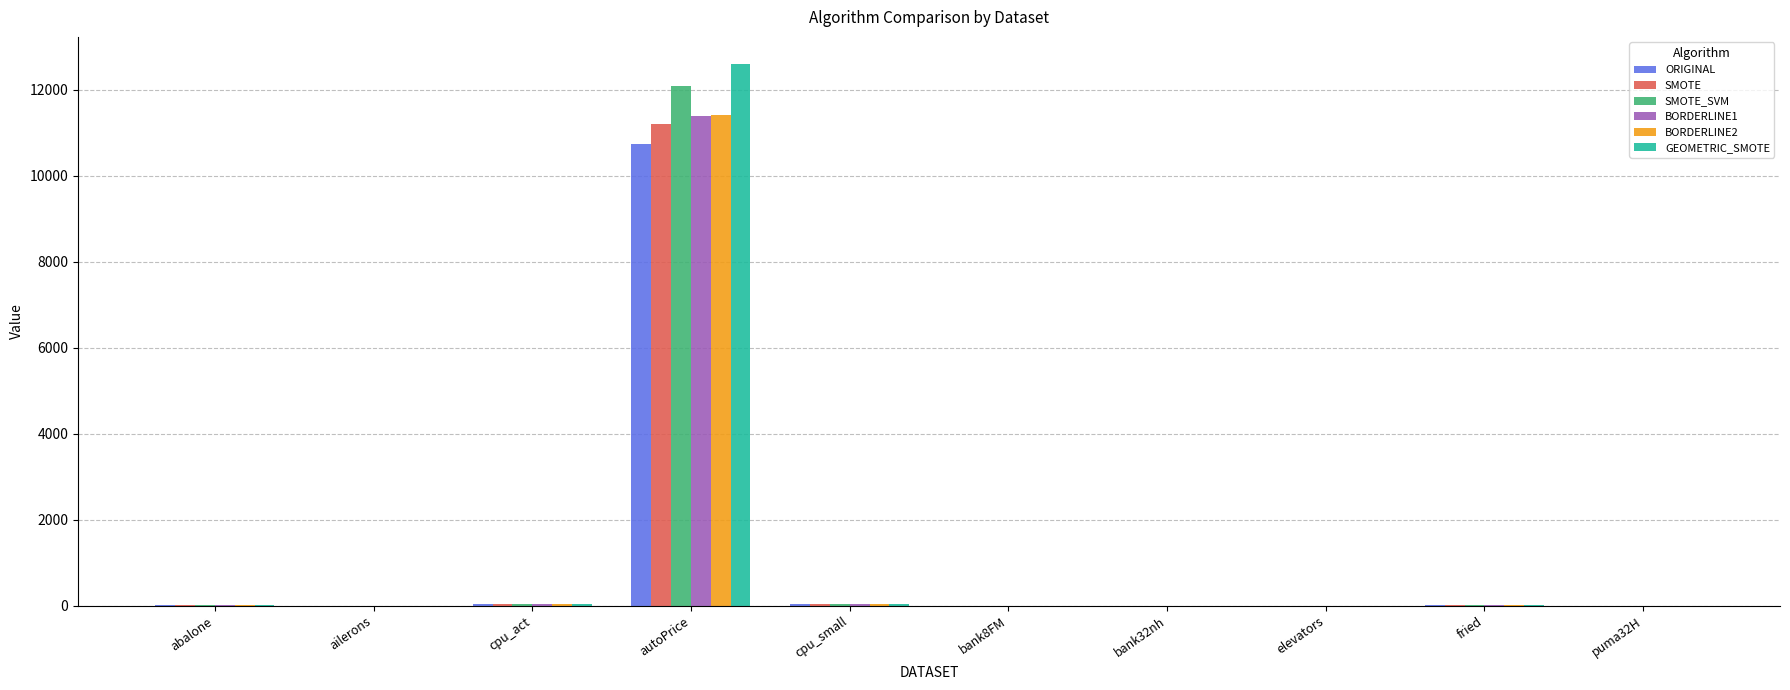

Does the chart contain stacked bars?

No